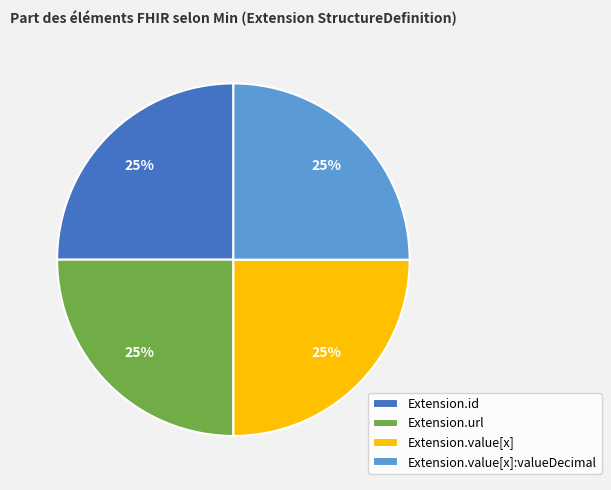

True or false: Extension.id accounts for 14% of the total.

False